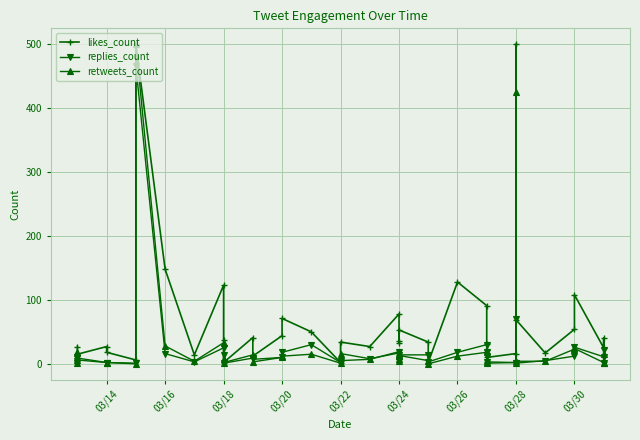

How many values in the likes_count series are below 34?

20